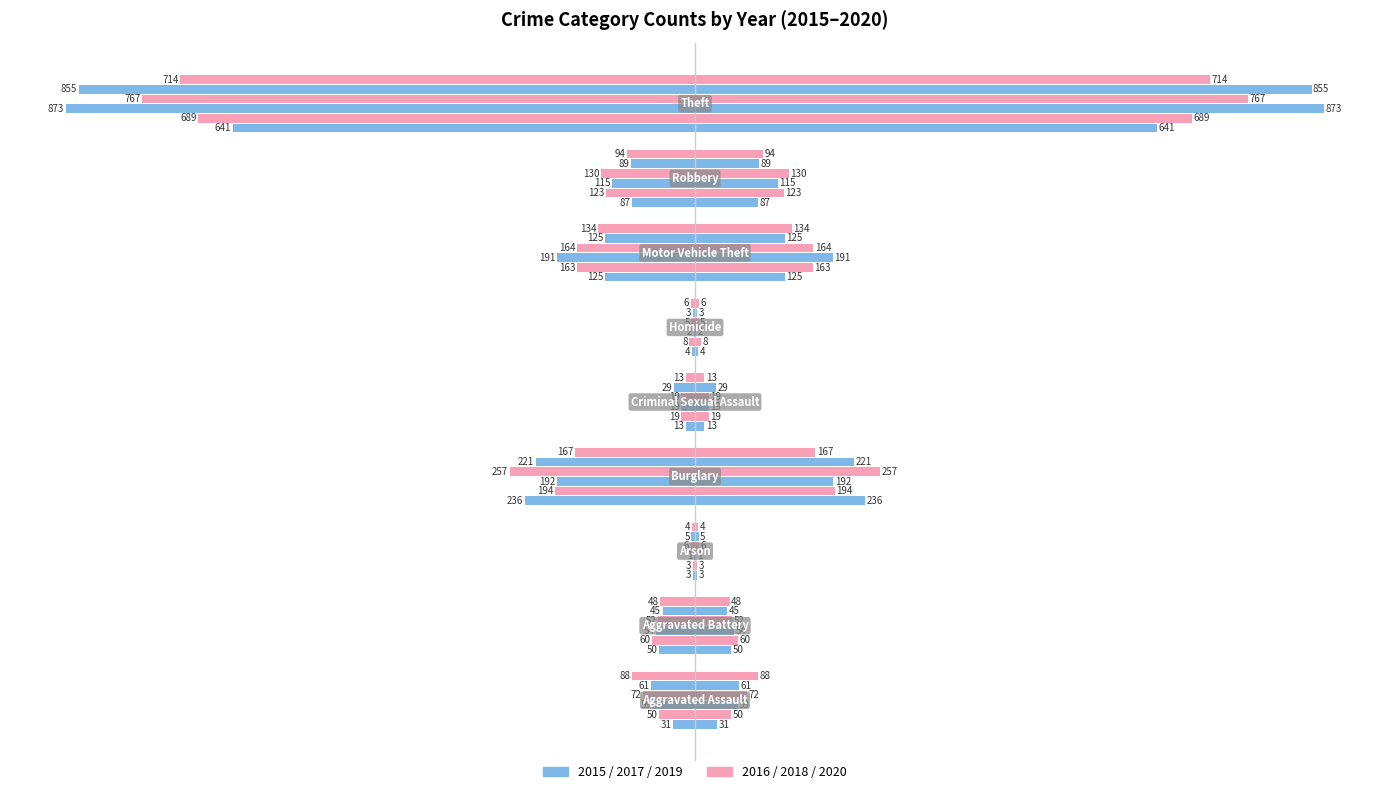

Which series has the largest total across all categories?

2015